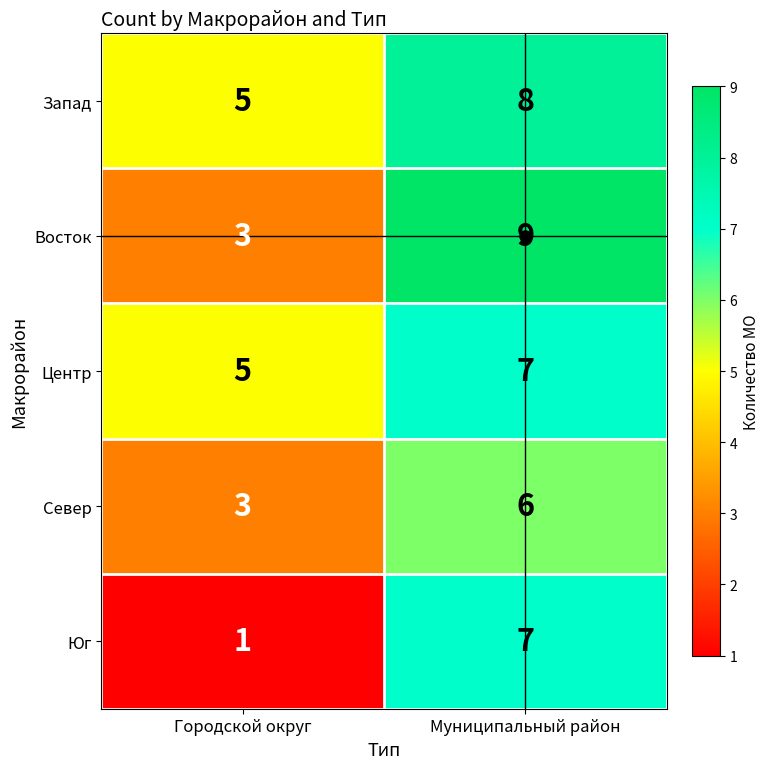

Rank the categories by Восток value from lowest to highest.

Городской округ, Муниципальный район